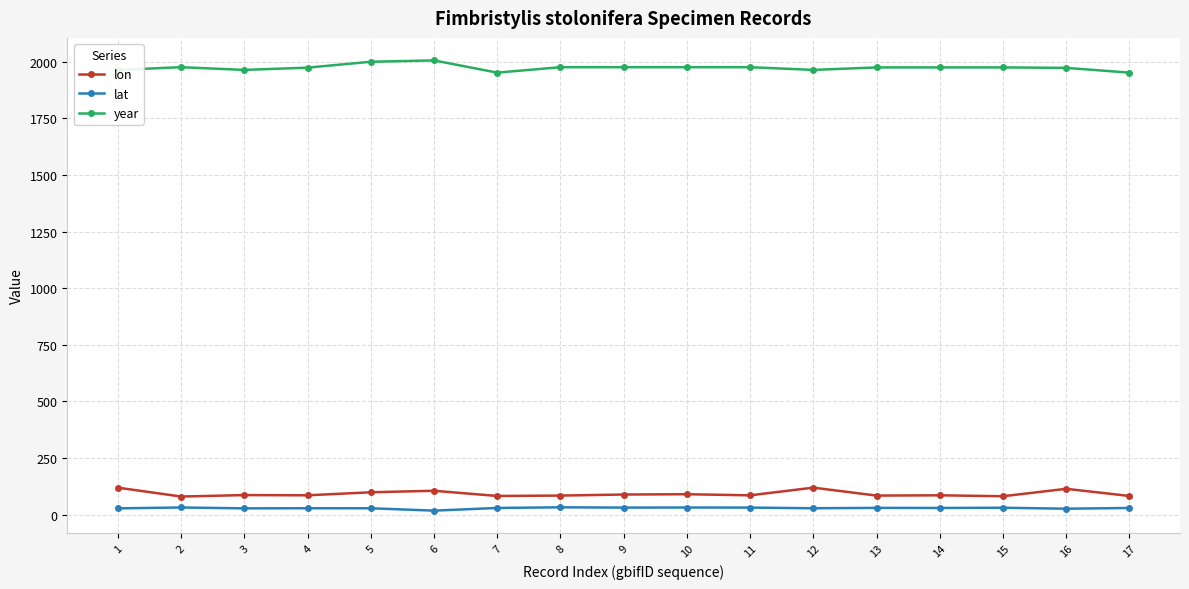

What is the highest value of the lon series?

119.1